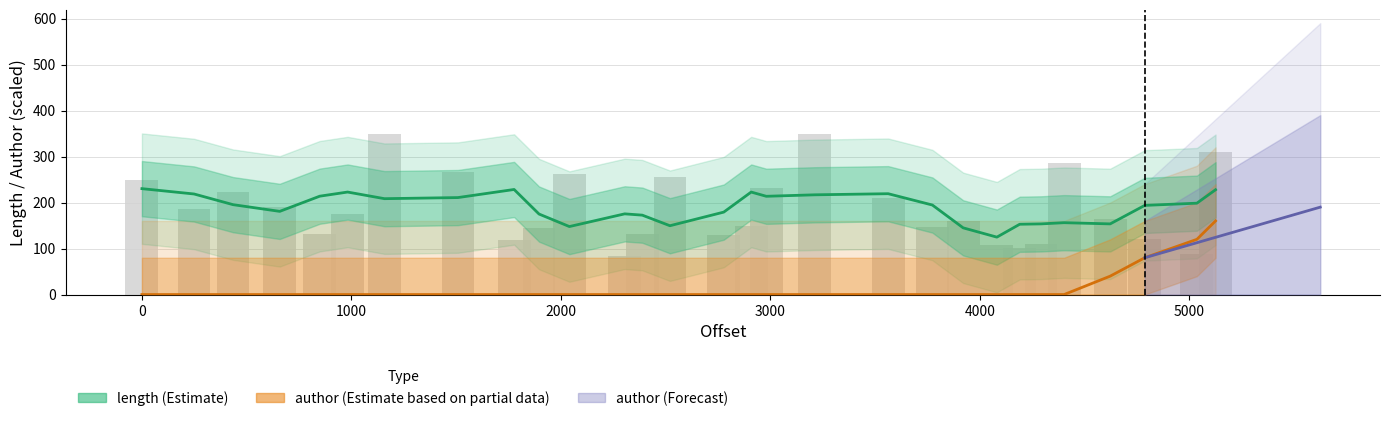

Does the chart contain any negative values?

No